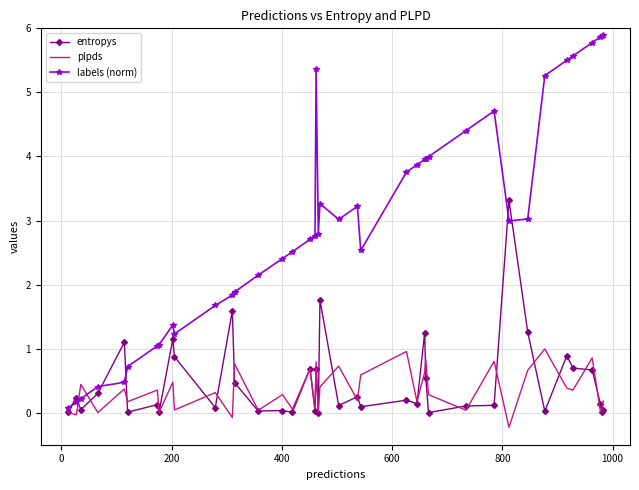

List the series in order of their peak value, highest first.

labels (norm), entropys, plpds